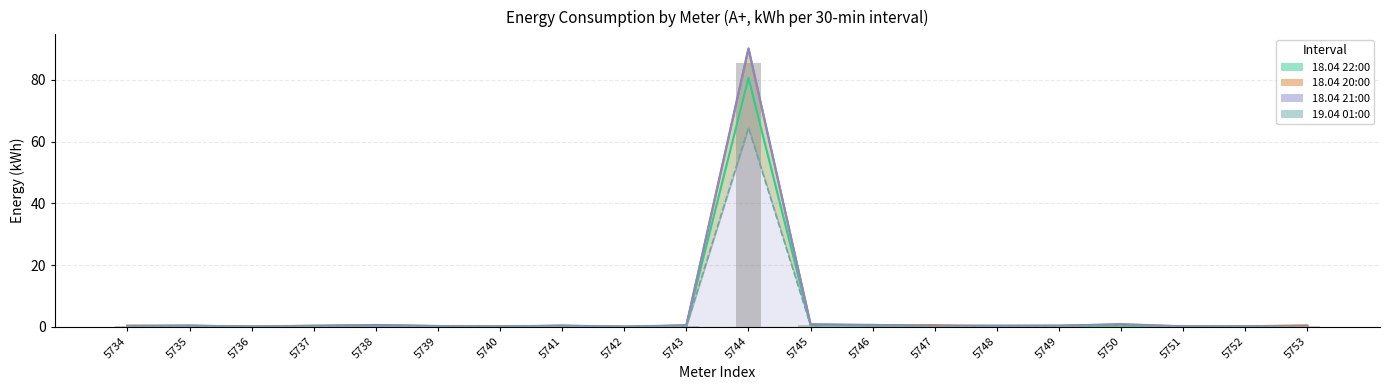

What is the total value across all series at 5743?

1.6